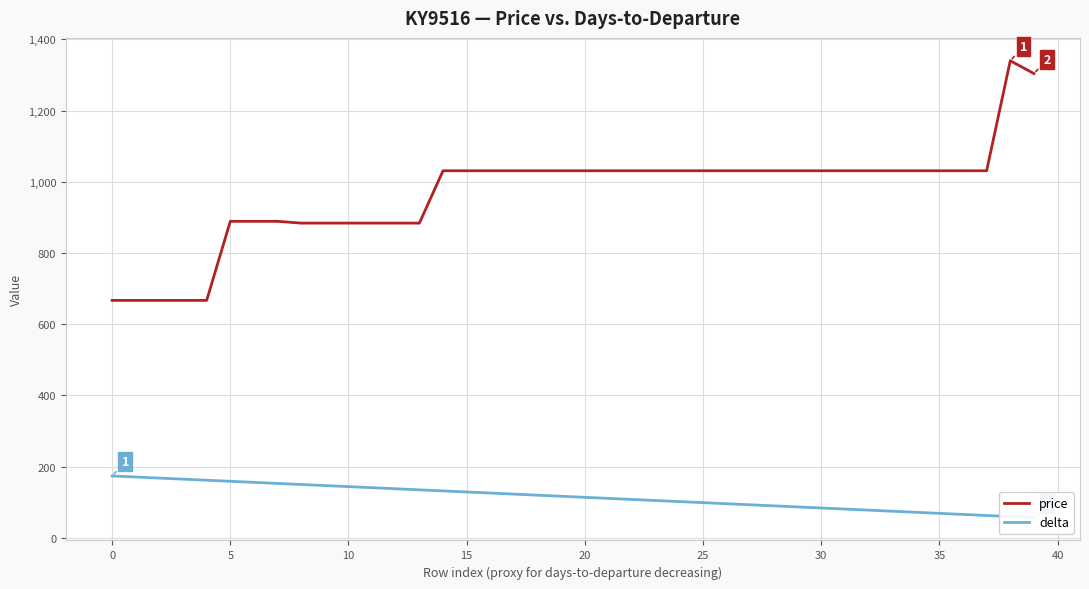

True or false: delta has more than 1 points higher than both neighbors.

False